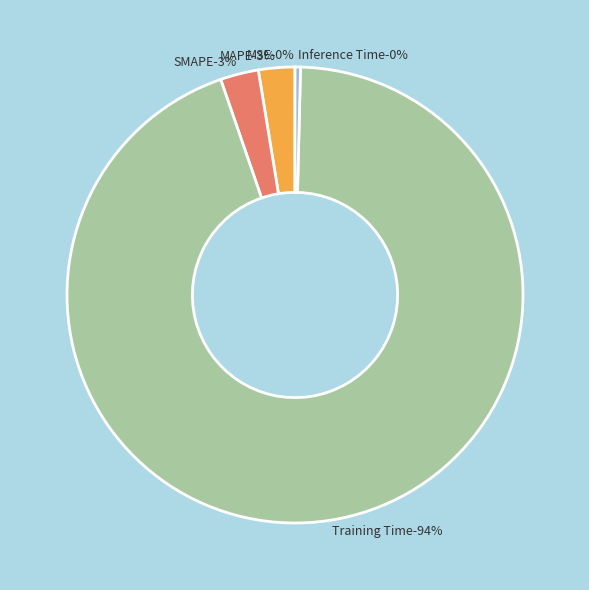

How many slices are in this pie chart?

5